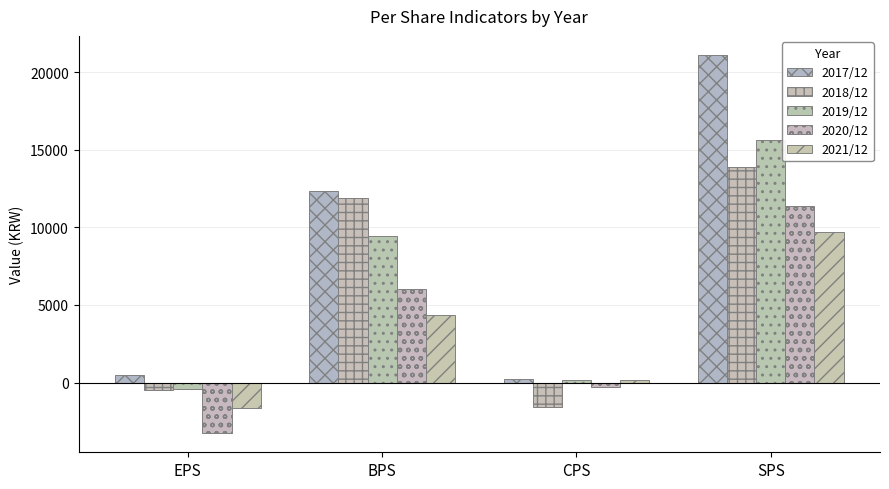

Which label corresponds to the largest value in the chart?

SPS